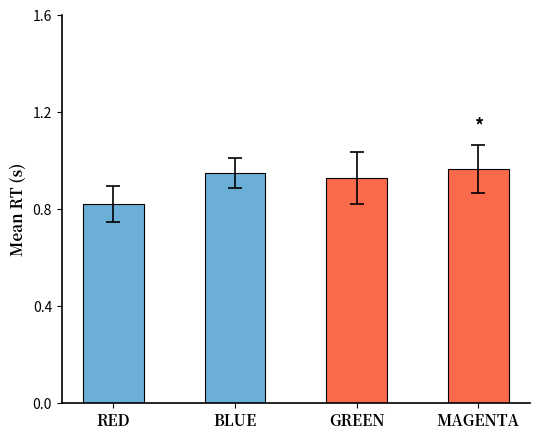

What position from the left is BLUE?

2